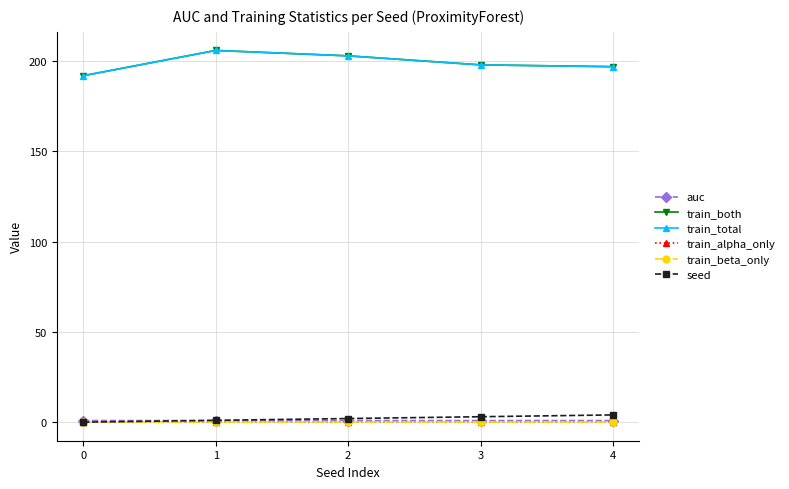

Does the chart have visible grid lines?

Yes